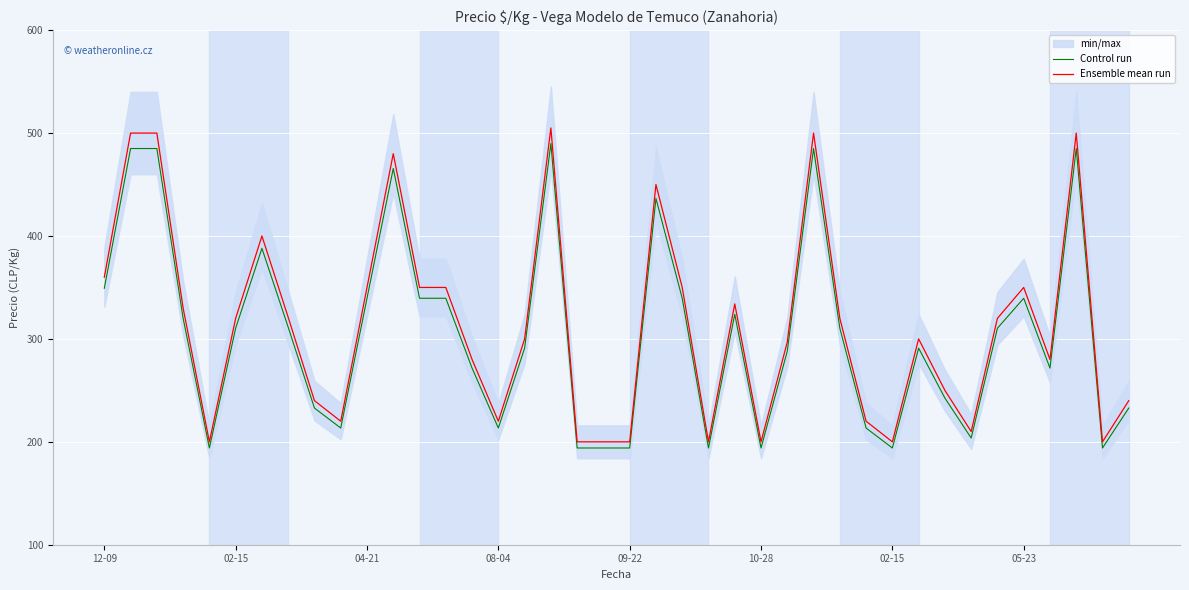

True or false: Control run and Ensemble mean run intersect in this chart.

False